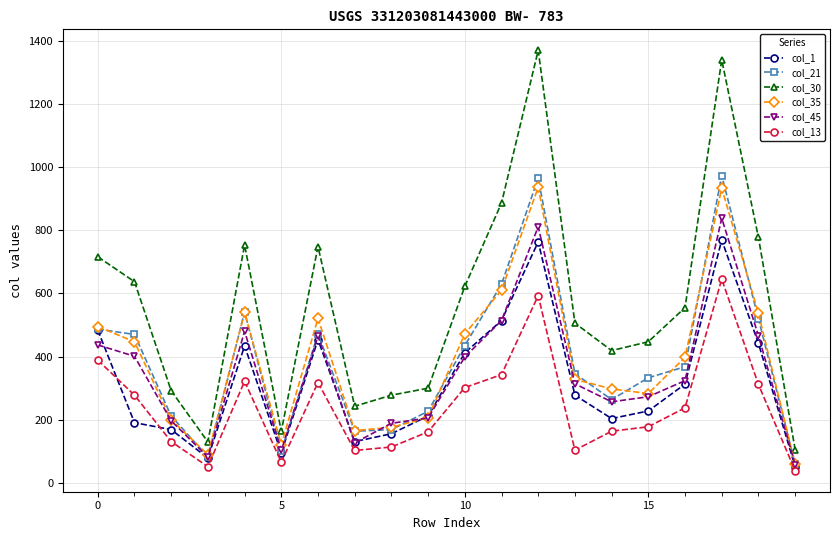

Which series has the widest spread of values?

col_30